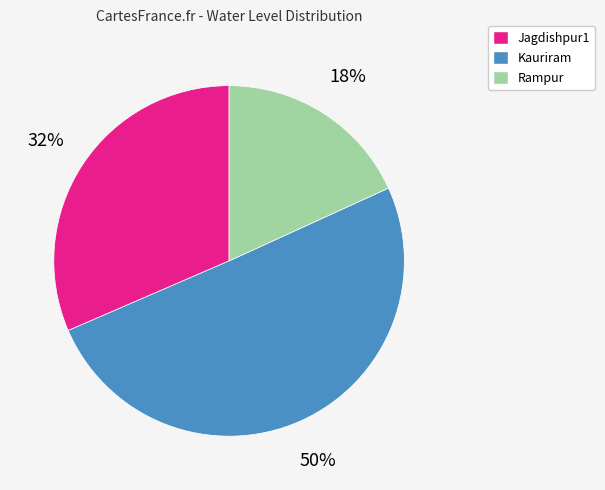

How many slices are in this pie chart?

3